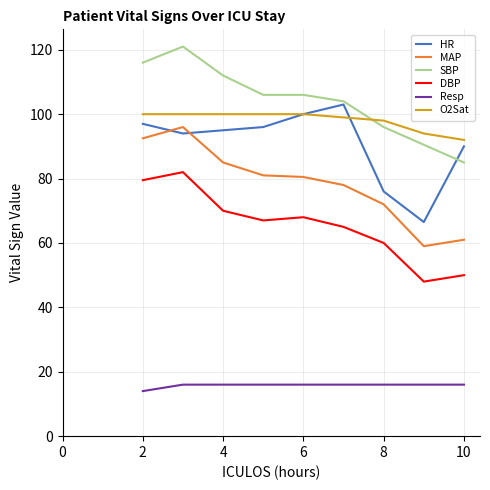

True or false: SBP and Resp cross at least once.

False